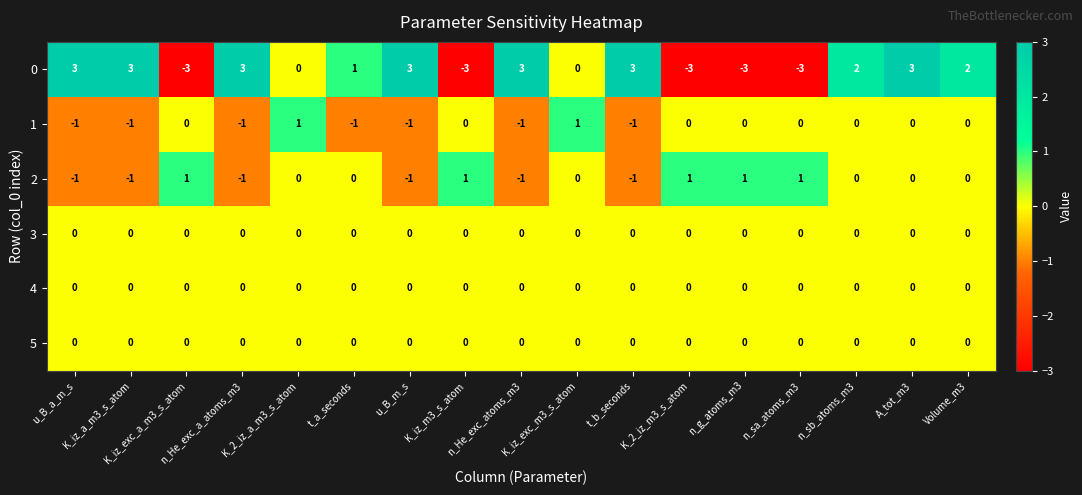

What is the greatest value displayed?

3